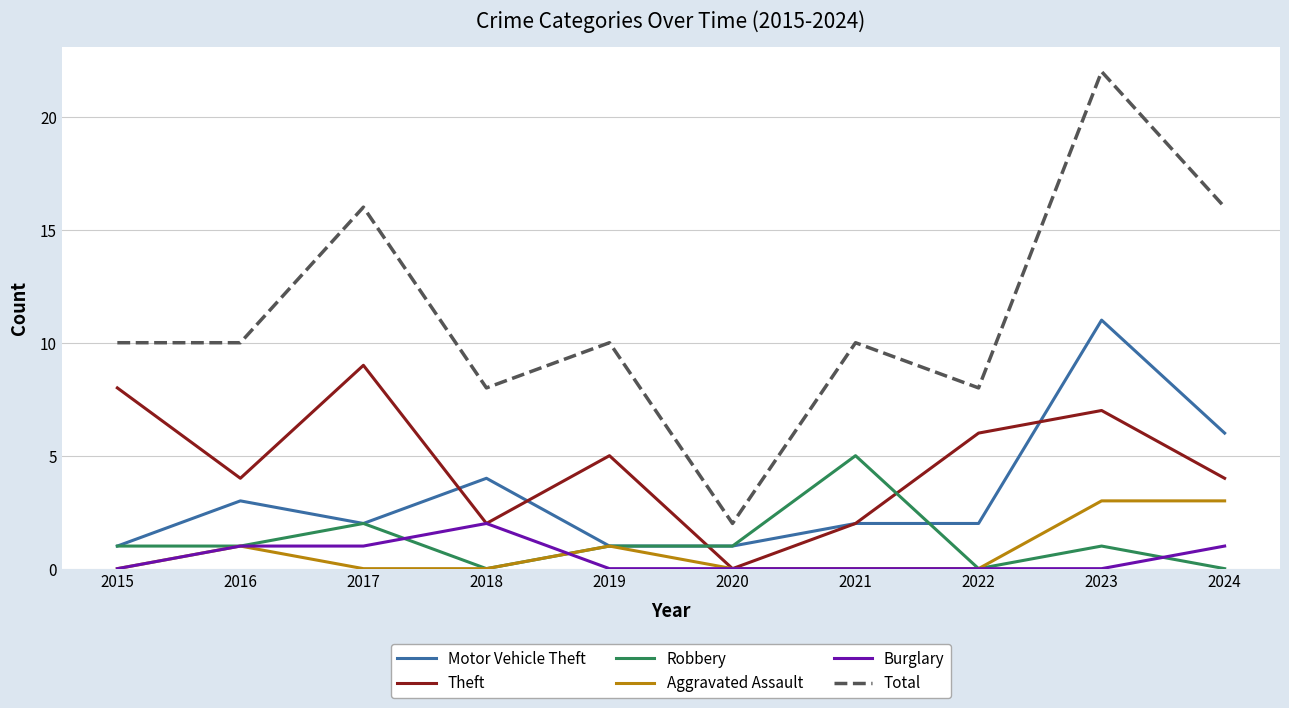

Reading left to right, what are all the values shown in this chart?

Motor Vehicle Theft: 1	3	2	4	1	1	2	2	11	6
Theft: 8	4	9	2	5	0	2	6	7	4
Robbery: 1	1	2	0	1	1	5	0	1	0
Aggravated Assault: 0	1	0	0	1	0	0	0	3	3
Burglary: 0	1	1	2	0	0	0	0	0	1
Total: 10	10	16	8	10	2	10	8	22	16